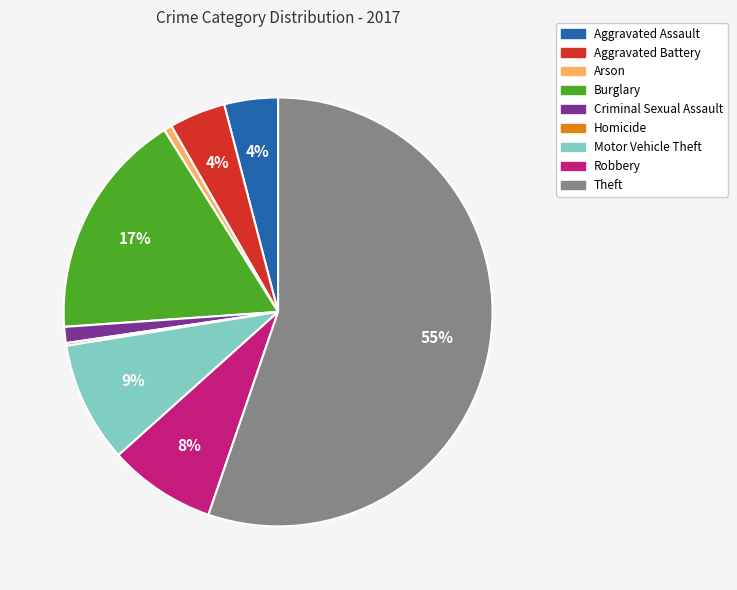

Do Burglary and Aggravated Battery together represent more than half of the pie?

No